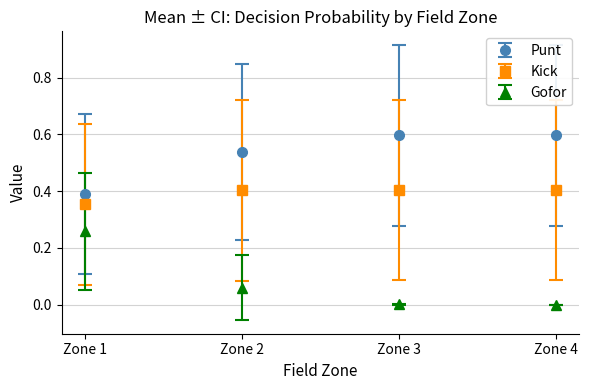

What is the sum of all Kick values?

1.6